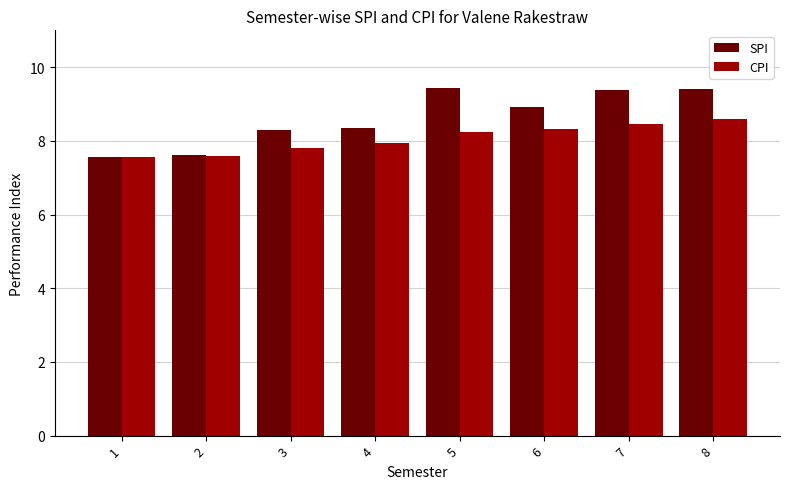

The SPI series shows 8.9 at 6. True or false?

True